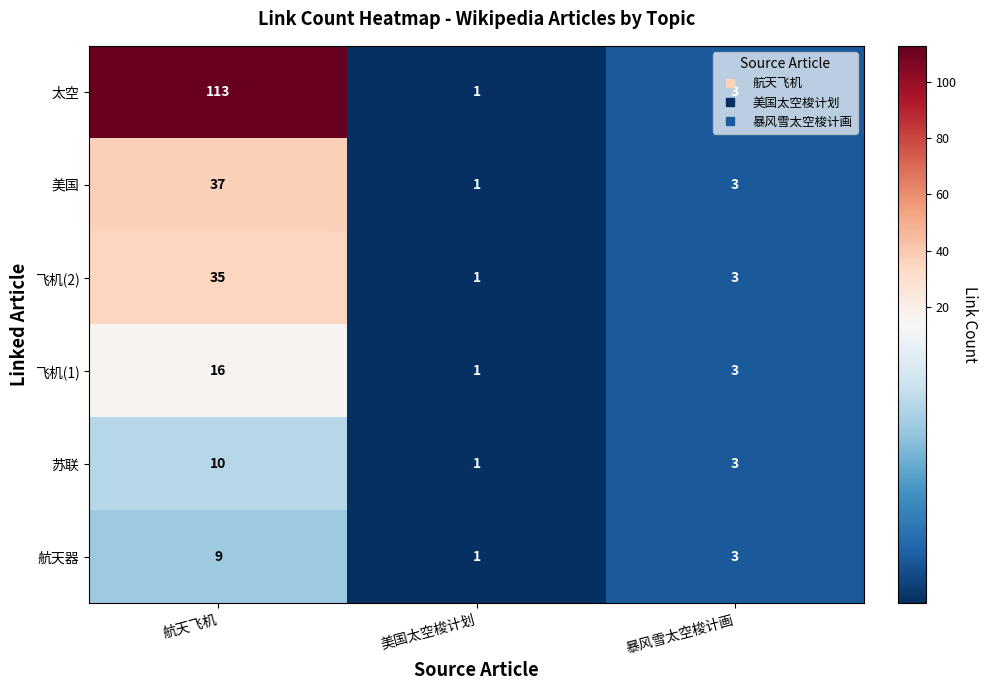

The 美国 series shows 1 at 美国太空梭计划. True or false?

True